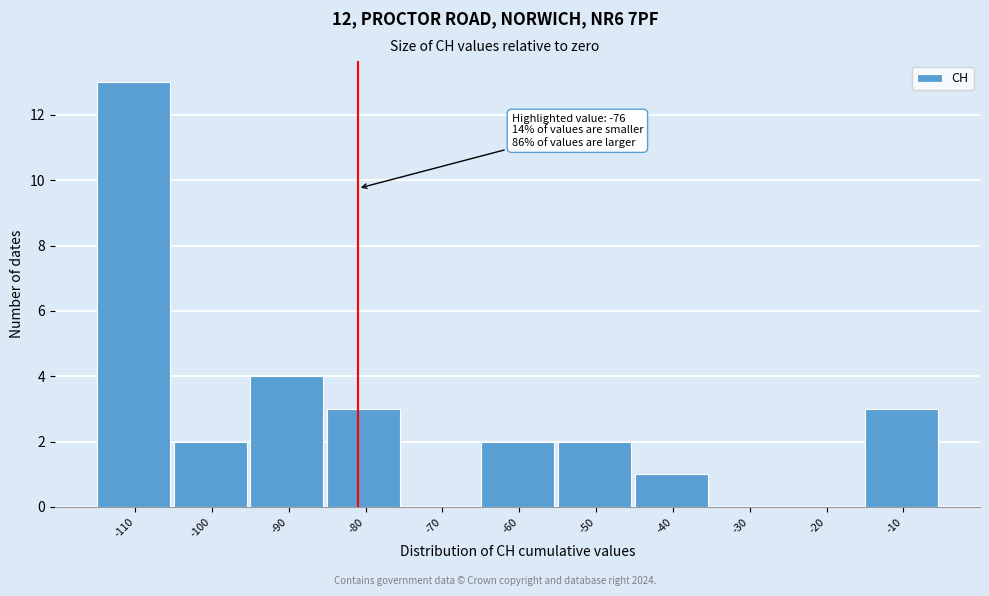

Reading left to right, what are all the values shown in this chart?

-110=13	-100=2	-90=4	-80=3	-70=0	-60=2	-50=2	-40=1	-30=0	-20=0	-10=3